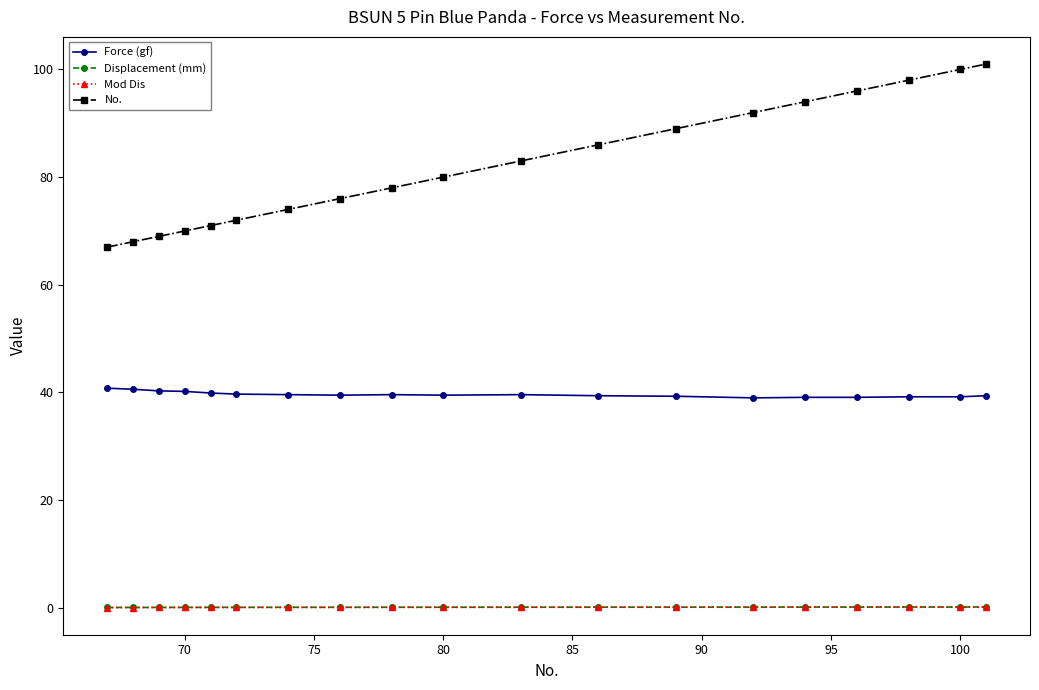

True or false: Displacement (mm) and Force (gf) cross at least once.

False